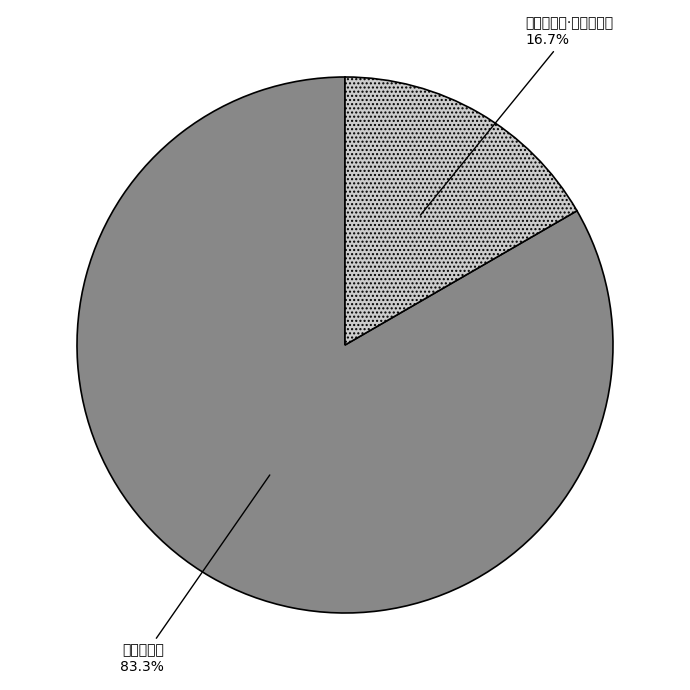

Rank the categories by value from highest to lowest.

赠皖山道士, 赠皖山道士·世人曾不识